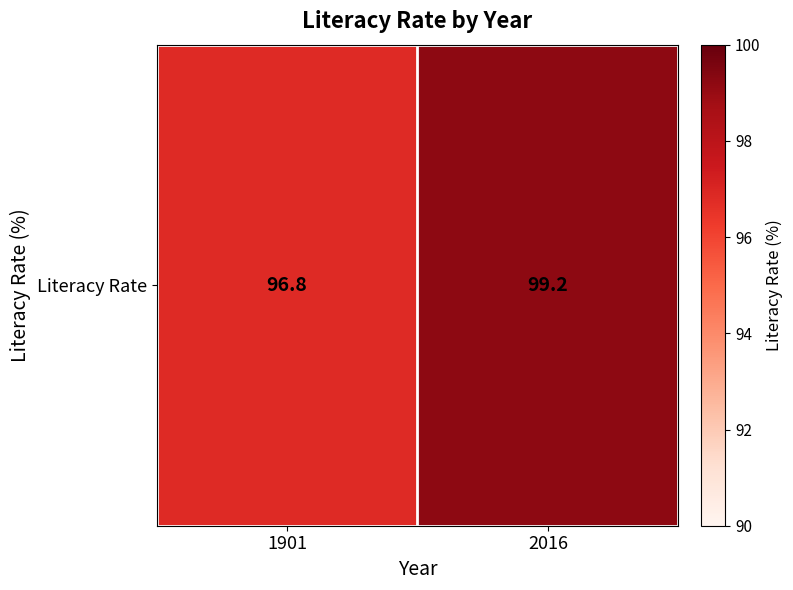

List the labels in order of value, largest first.

2016, 1901